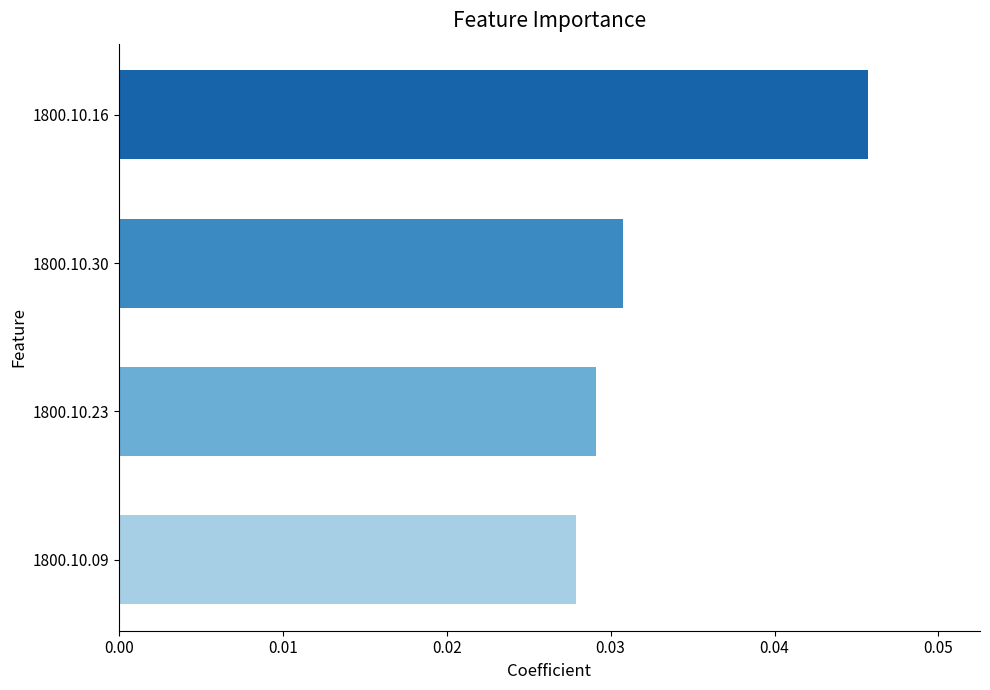

Does the chart contain any negative values?

No